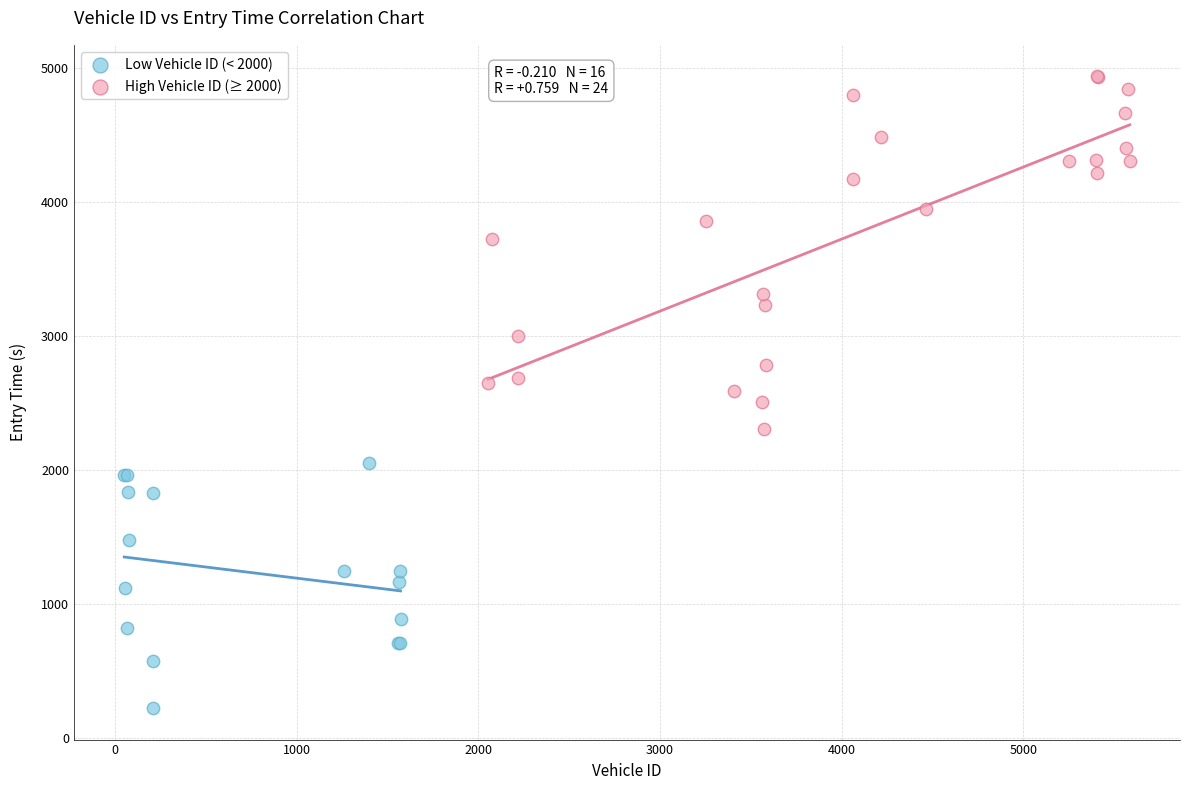

Which series reaches the maximum Y coordinate?

High Vehicle ID (≥ 2000)